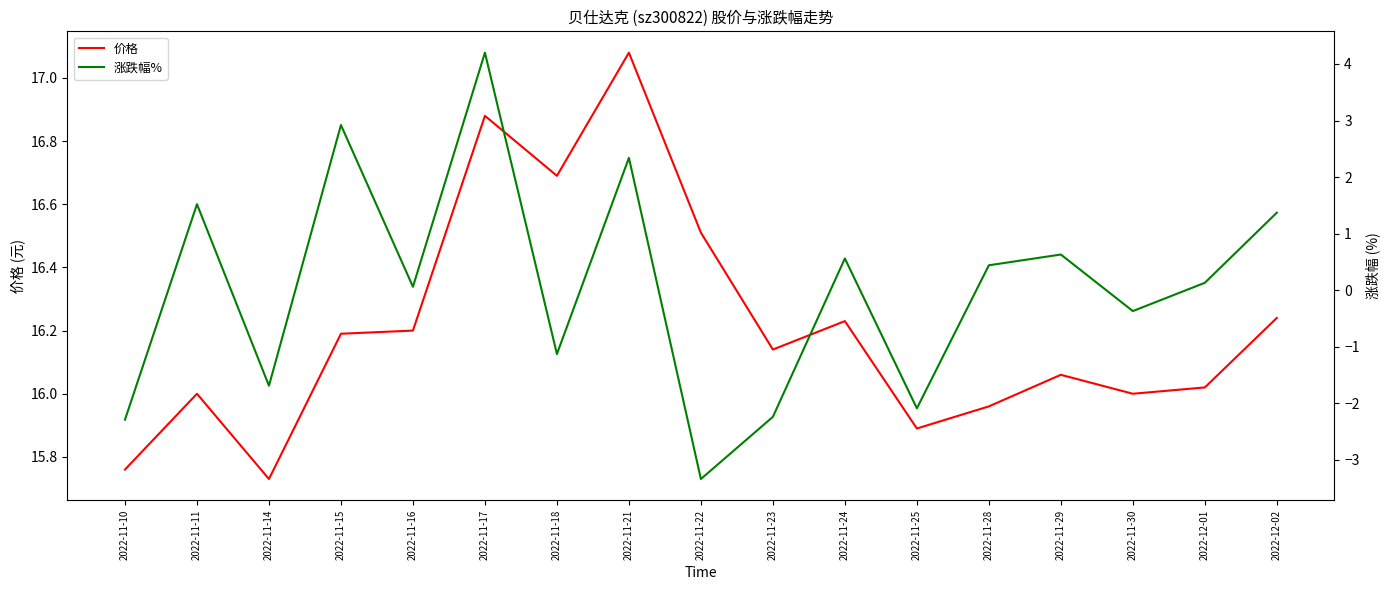

Reading left to right, list all the values displayed in this chart.

价格: 15.8	16.0	15.7	16.2	16.2	16.9	16.7	17.1	16.5	16.1	16.2	15.9	16.0	16.1	16.0	16.0	16.2
涨跌幅%: -2.3	1.5	-1.7	2.9	0.1	4.2	-1.1	2.3	-3.3	-2.2	0.6	-2.1	0.4	0.6	-0.4	0.1	1.4